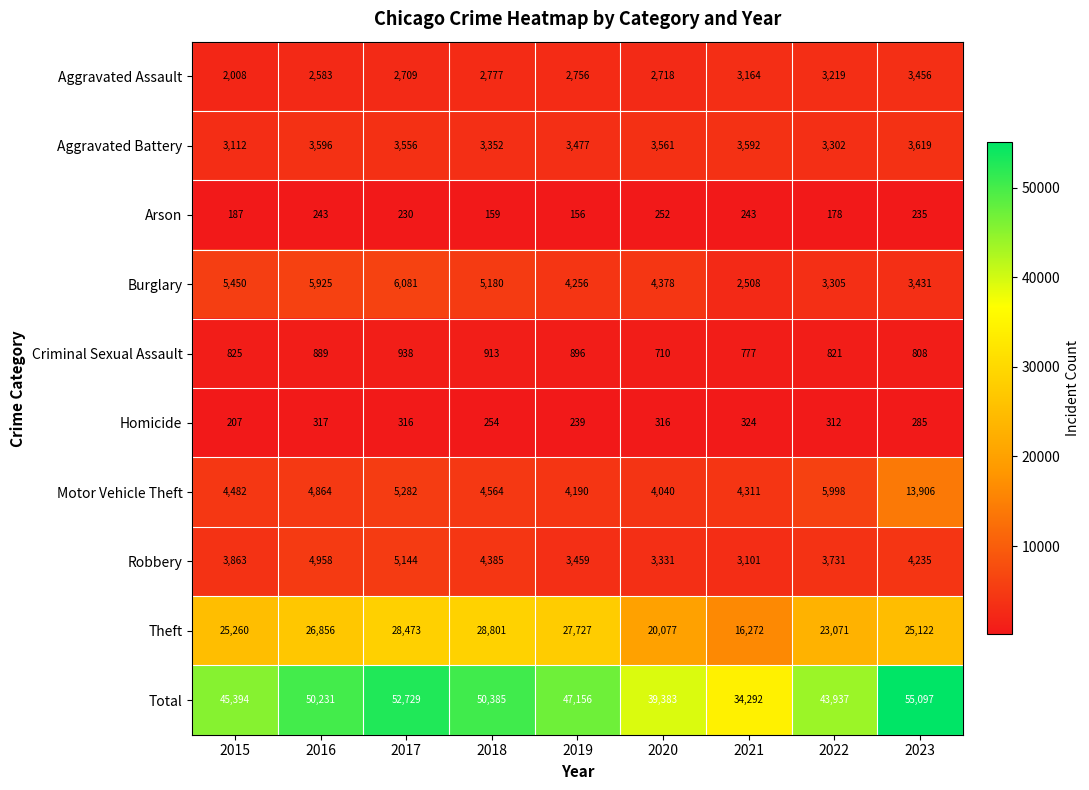

What value does the Total series have at 2022, to the nearest 100?

43900